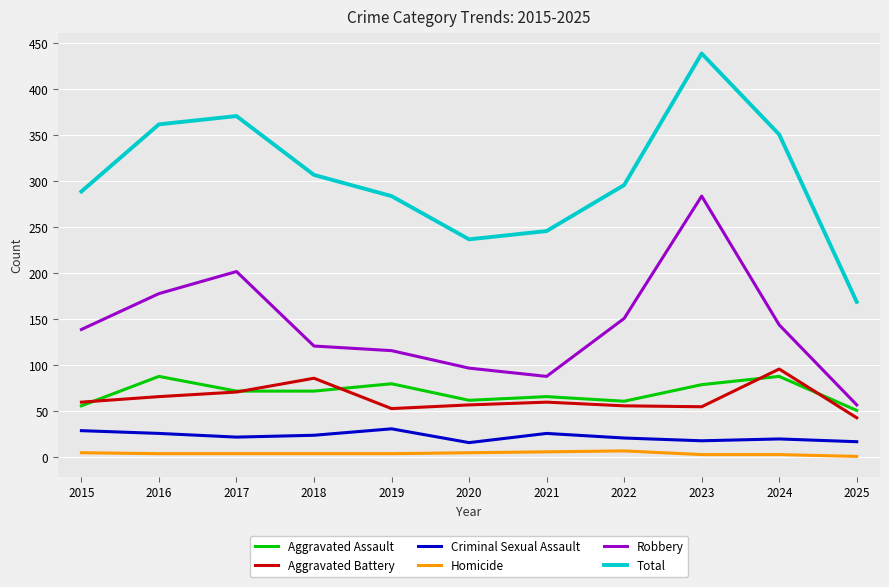

In Criminal Sexual Assault, how many points are higher than both neighbors (excluding endpoints)?

3